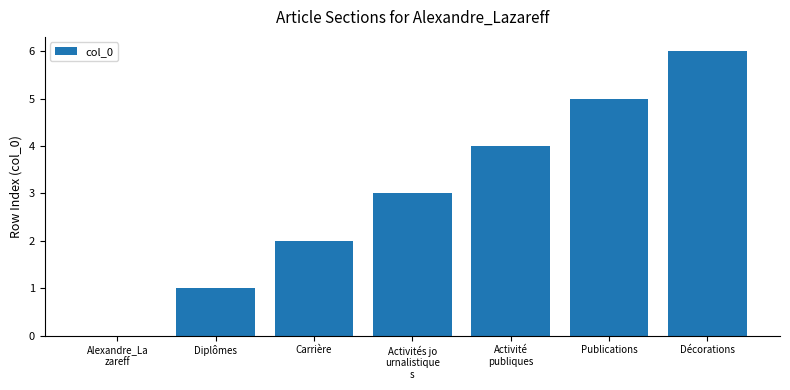

At which category does the chart reach its peak across all series?

Décorations